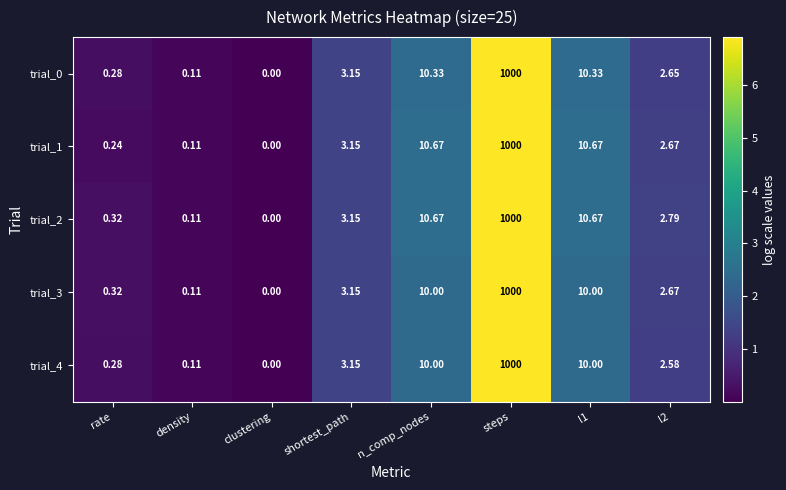

At which label does trial_1 first exceed 3?

shortest_path